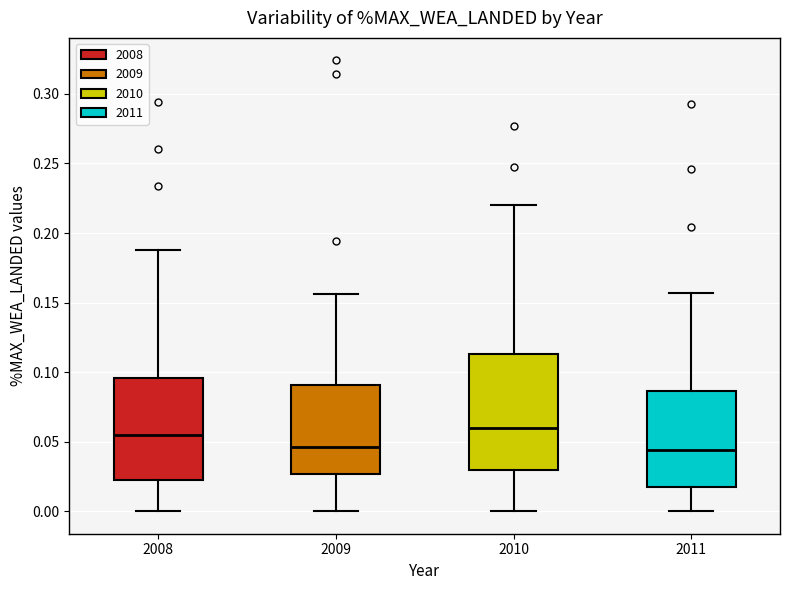

Reading left to right, transcribe this box plot: for each box, give where its median line is, the range the box spans, and where its two whiskers end, as read against the y-axis. The values are not printed on the chart, so give them approximately, as read against the axis.

2008: median 0.055, box 0.020 to 0.095, whiskers 0.000 to 0.190
2009: median 0.045, box 0.025 to 0.090, whiskers 0.000 to 0.155
2010: median 0.060, box 0.030 to 0.115, whiskers 0.000 to 0.220
2011: median 0.045, box 0.015 to 0.085, whiskers 0.000 to 0.155